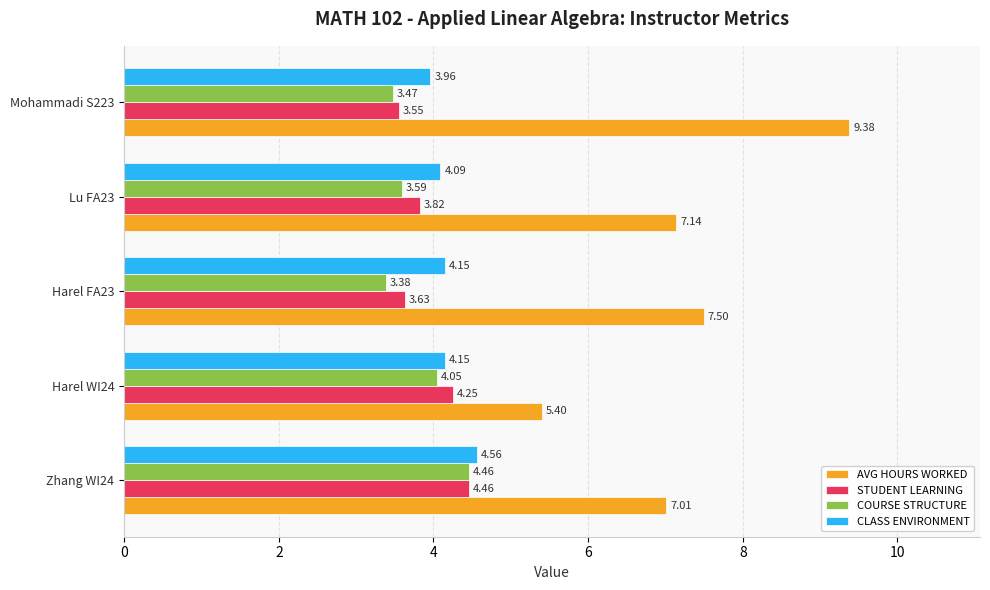

How many series are shown in this chart?

4